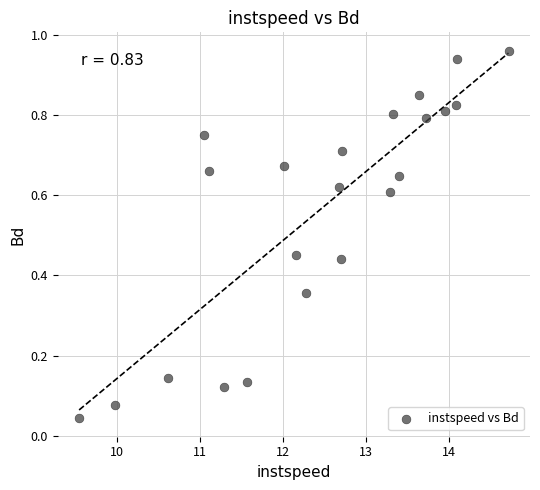

What is the range of X values (max minus min)?

5.2